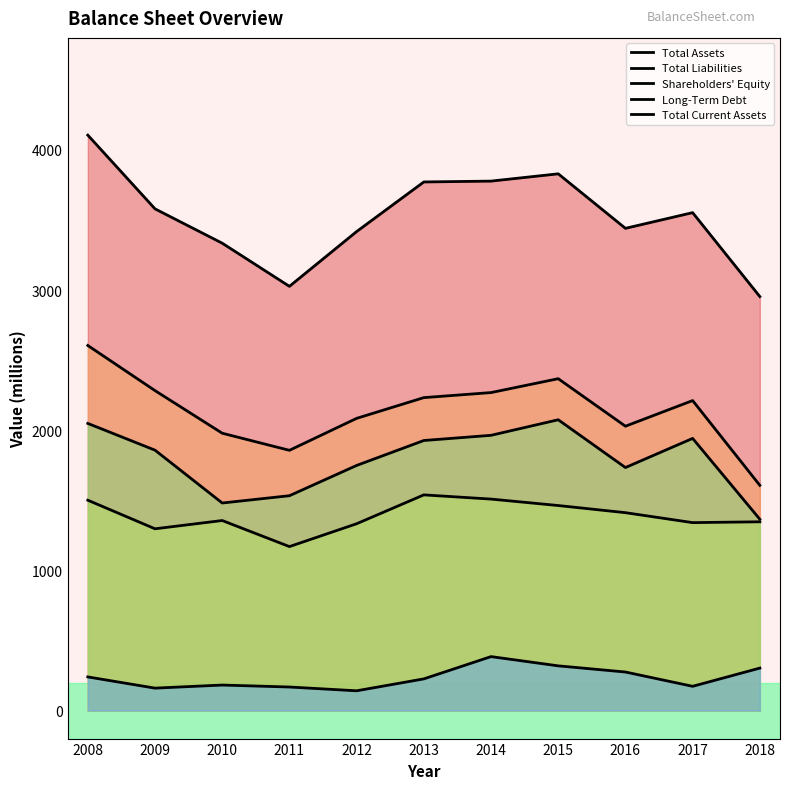

Reading right to left, what are all the values shown in this chart?

Total Assets: 2954	3553	3441	3830	3778	3772	3418	3027	3335	3580	4106
Total Liabilities: 1607	2212	2029	2368	2269	2233	2085	1857	1979	2283	2605
Shareholders' Equity: 1347	1341	1412	1463	1509	1539	1333	1170	1356	1297	1501
Long-Term Debt: 1365	1942	1734	2075	1964	1927	1749	1533	1481	1858	2049
Total Current Assets: 303	173	275	319	385	226	141	168	182	160	240